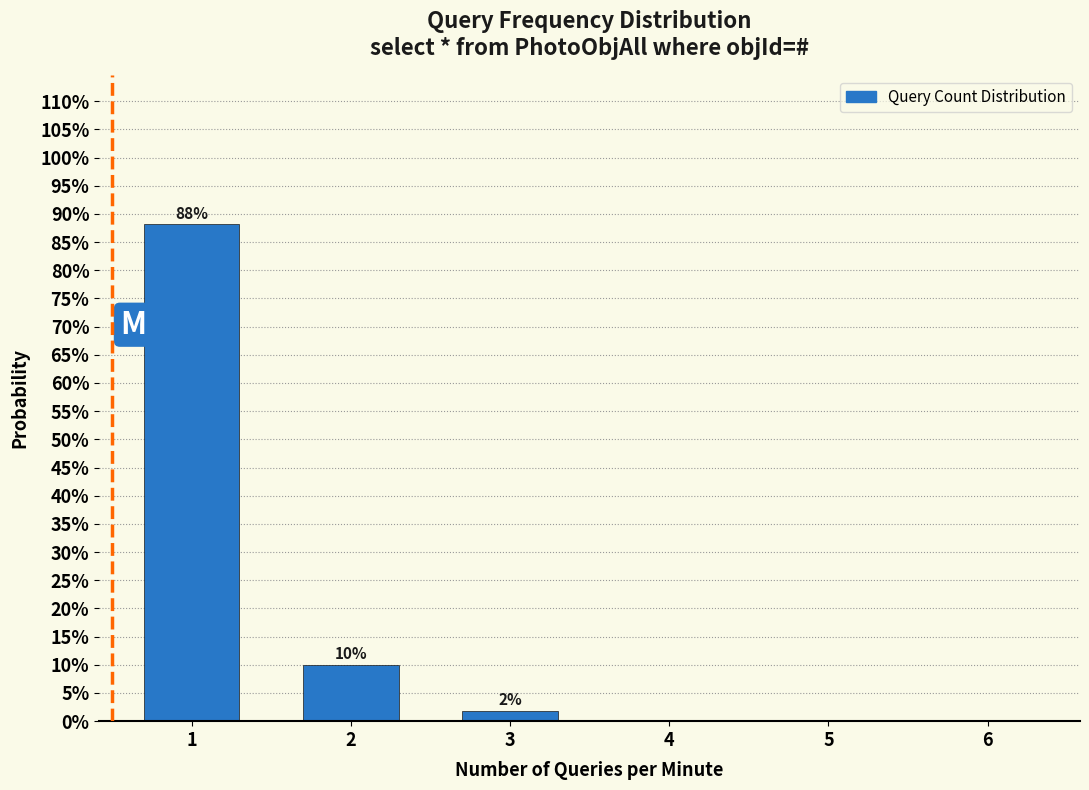

Are the bars horizontal?

No